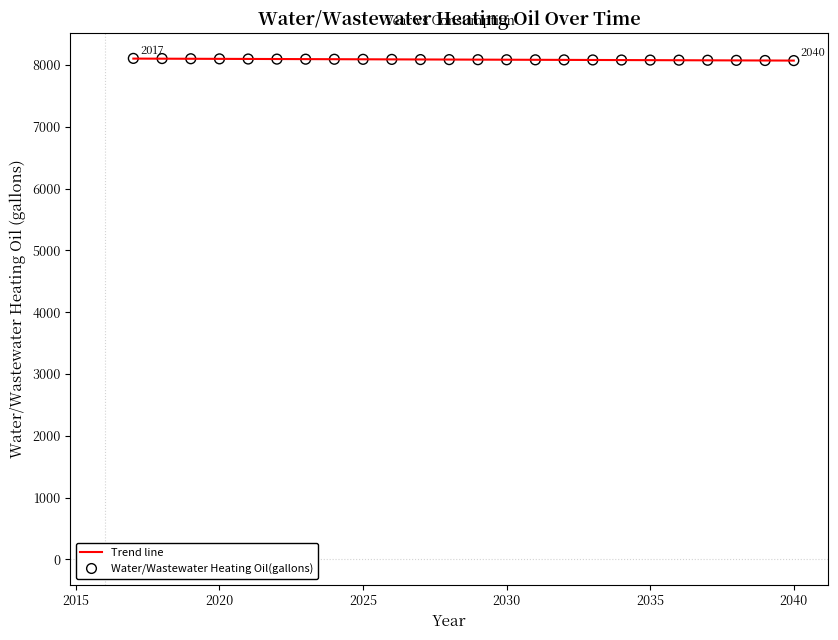

What is the range of Y values (max minus min)?

35.7